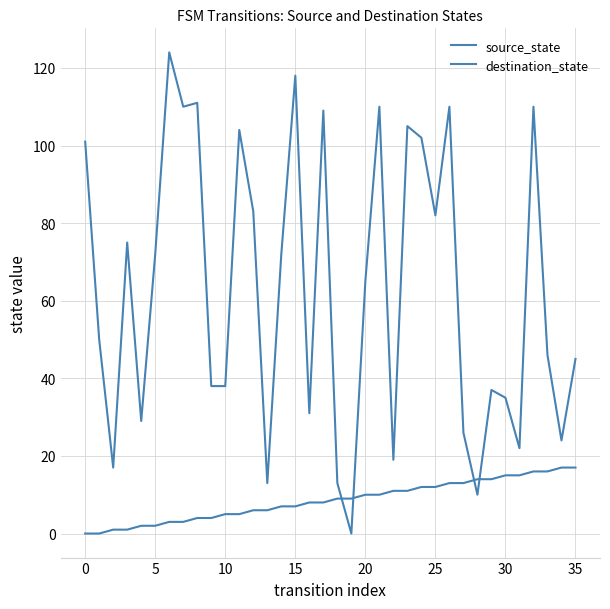

How many times do destination_state and source_state cross each other?

4